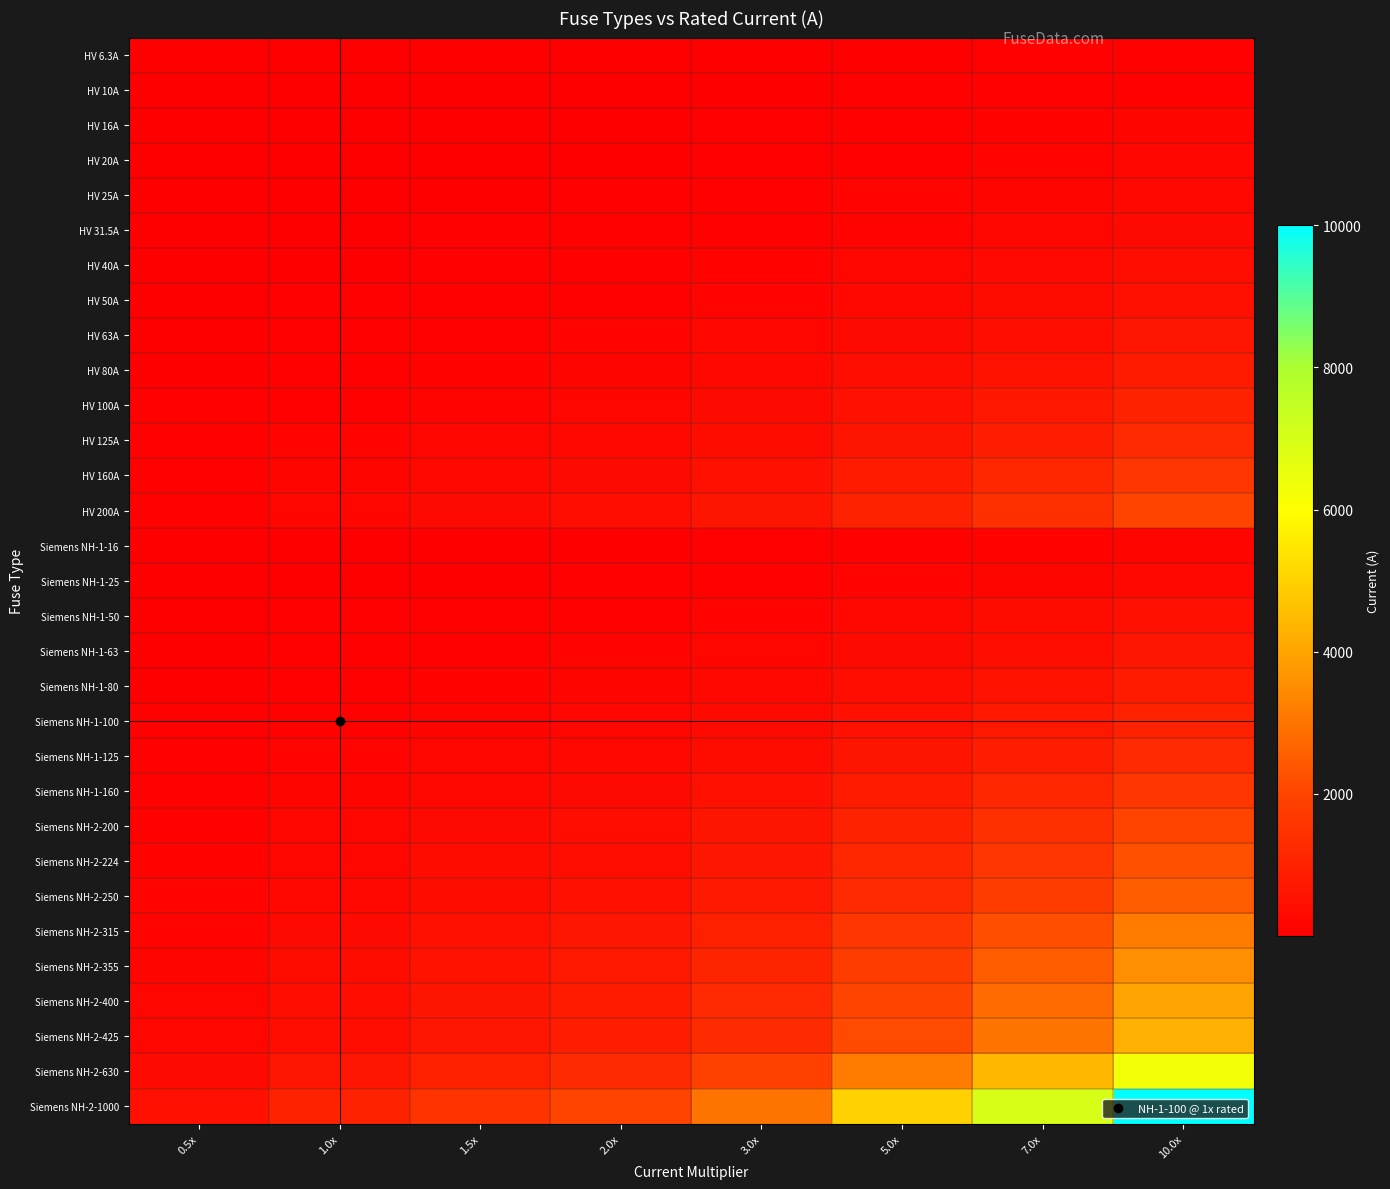

List the series in order of their peak value, lowest first.

HV 6.3A, HV 10A, HV 16A, Siemens NH-1-16, HV 20A, HV 25A, Siemens NH-1-25, HV 31.5A, HV 40A, HV 50A, Siemens NH-1-50, HV 63A, Siemens NH-1-63, HV 80A, Siemens NH-1-80, HV 100A, Siemens NH-1-100, HV 125A, Siemens NH-1-125, HV 160A, Siemens NH-1-160, HV 200A, Siemens NH-2-200, Siemens NH-2-224, Siemens NH-2-250, Siemens NH-2-315, Siemens NH-2-355, Siemens NH-2-400, Siemens NH-2-425, Siemens NH-2-630, Siemens NH-2-1000